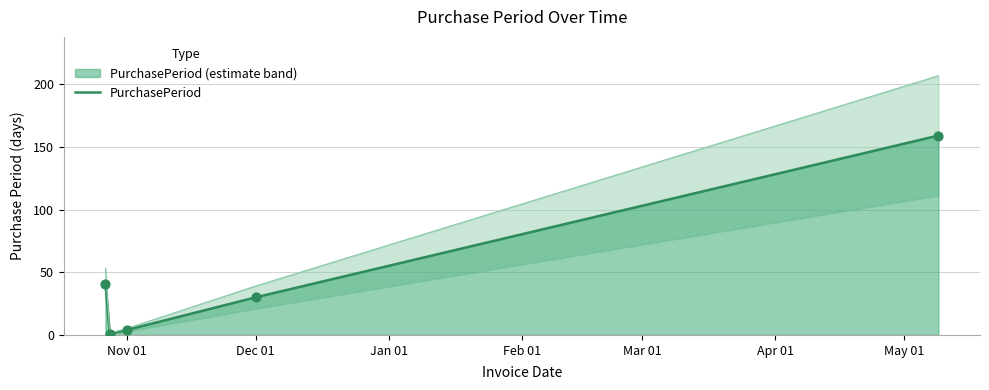

What is the highest value of the PurchasePeriod series?

159